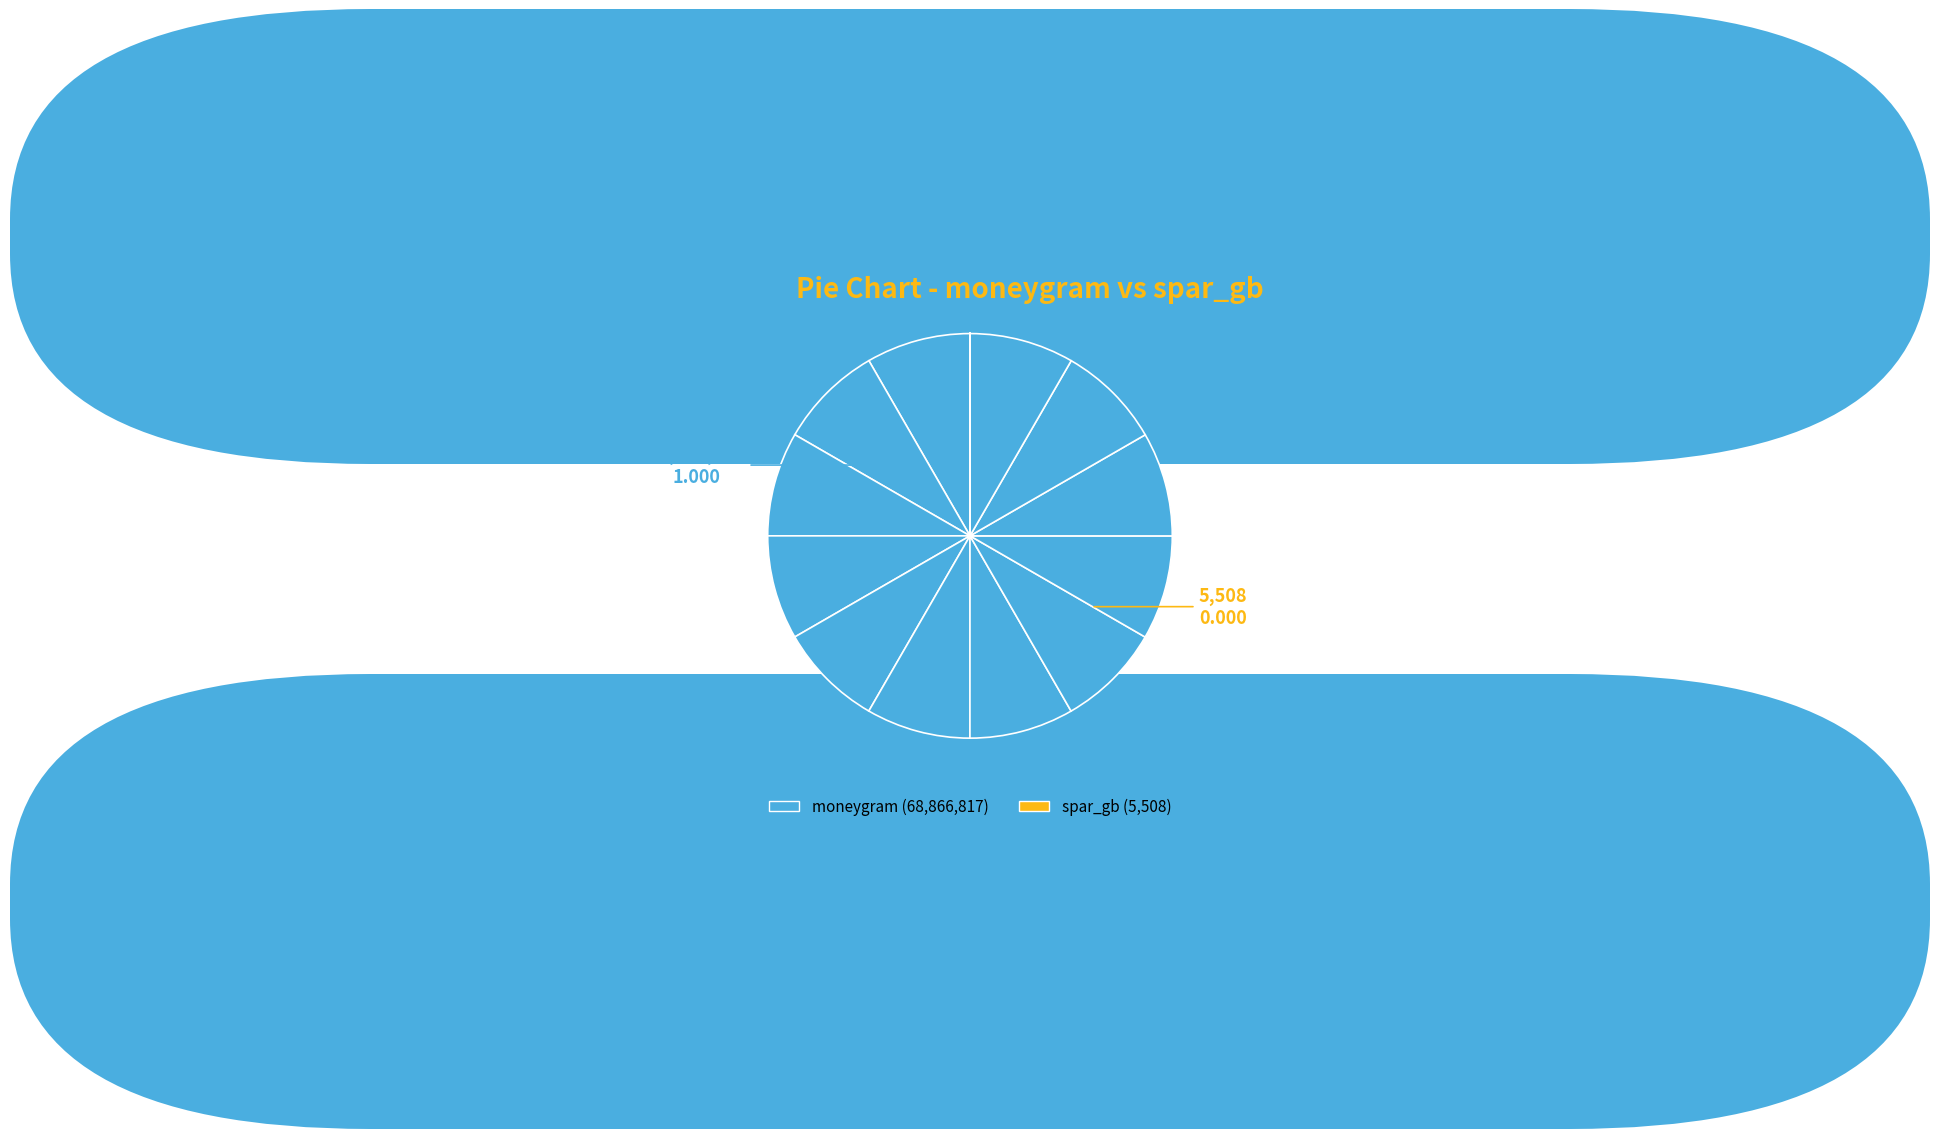

How many segments does this pie chart have?

2